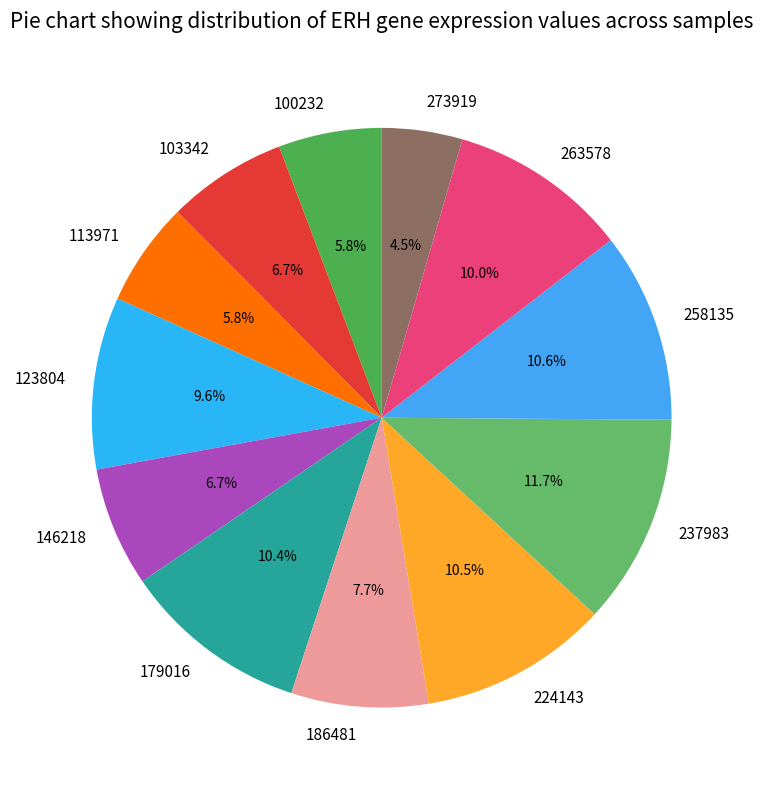

Which category has the biggest portion of the pie?

237983